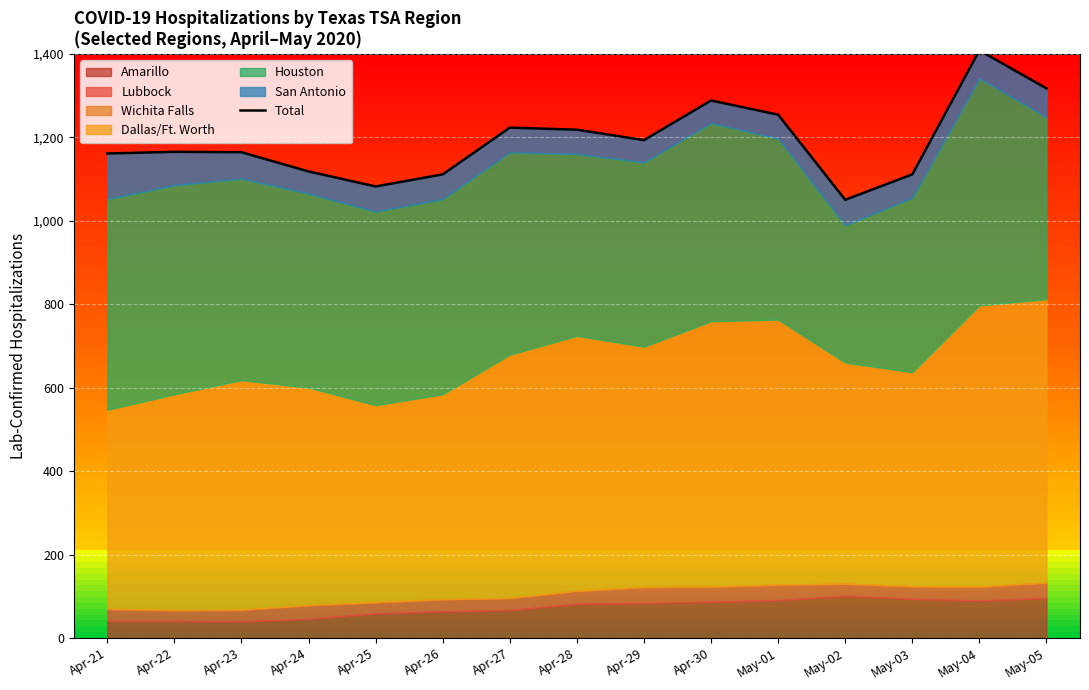

List the labels in order of value, largest first.

May-04, May-05, Apr-30, May-01, Apr-27, Apr-28, Apr-29, Apr-22, Apr-23, Apr-21, Apr-24, Apr-26, May-03, Apr-25, May-02